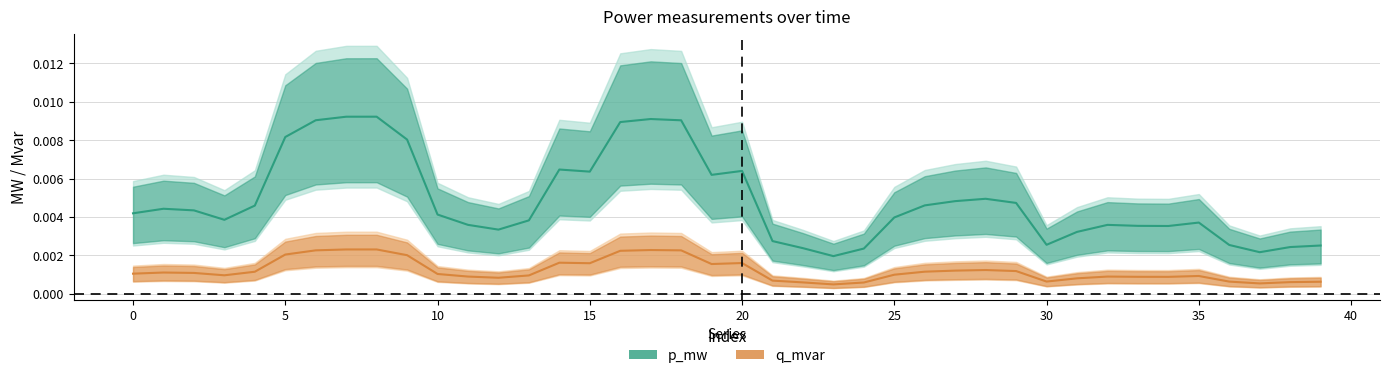

True or false: q_mvar and p_mw cross at least once.

False